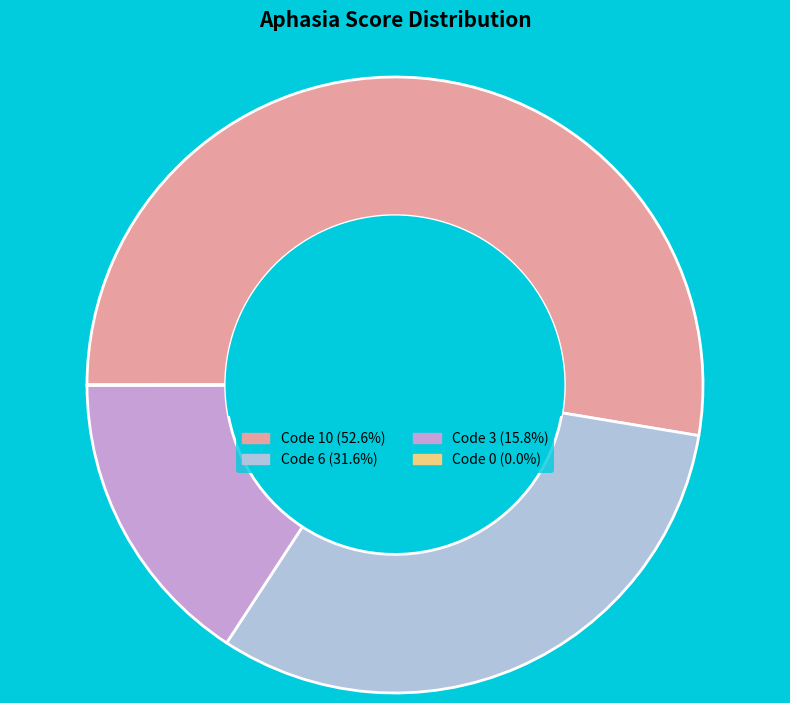

Is there any slice that represents more than half of the pie?

Yes